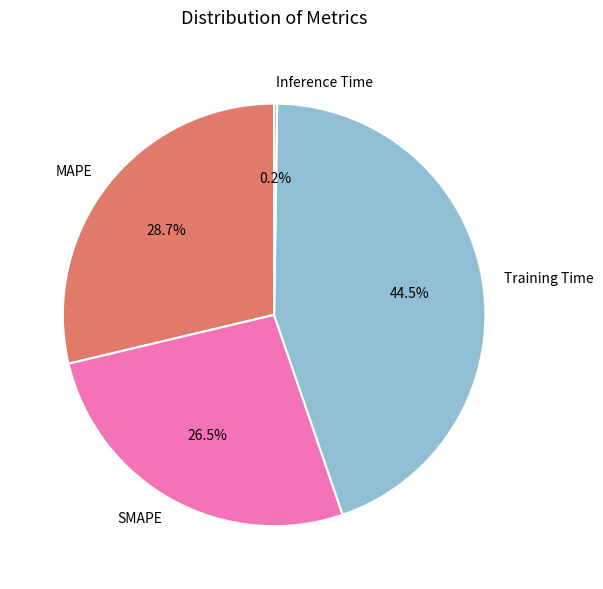

Approximately how many times larger is the value at SMAPE compared to Training Time?

0.6